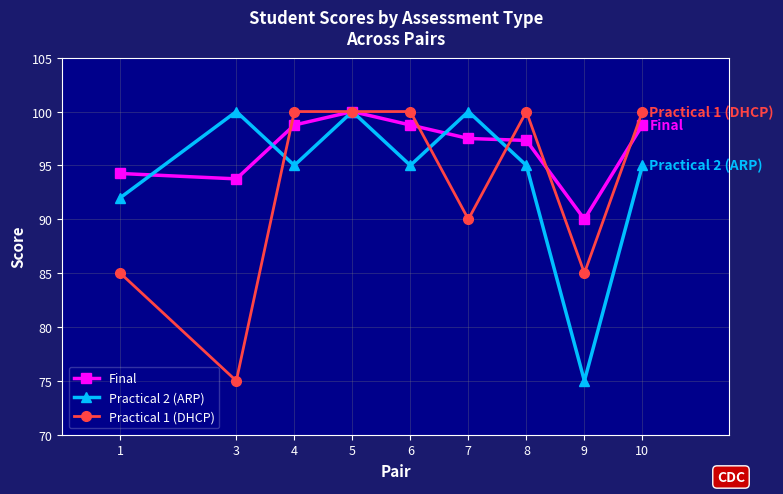

At 3, list the series in order from largest to smallest.

Practical 2 (ARP), Final, Practical 1 (DHCP)